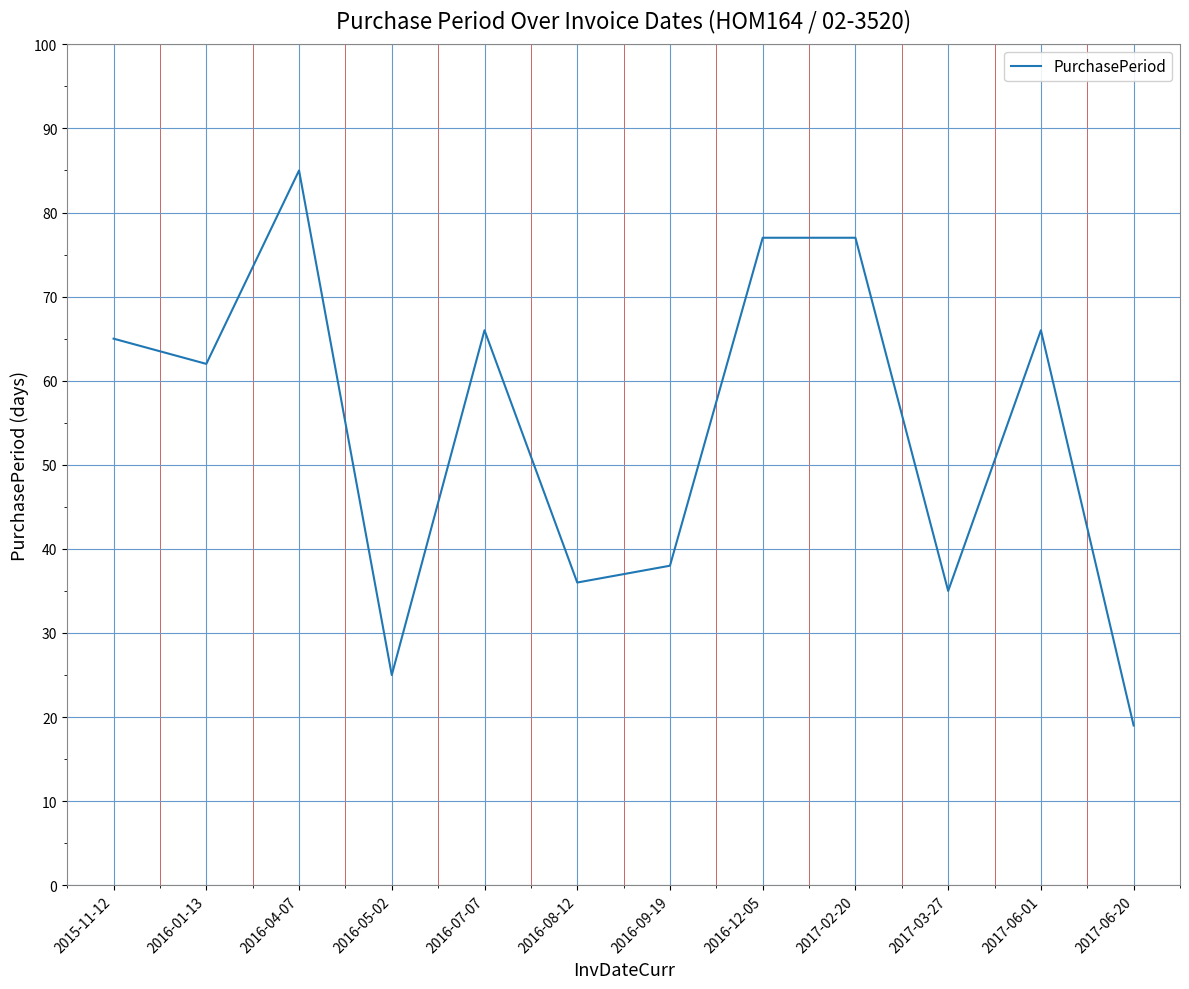

How many values are below 65?

6